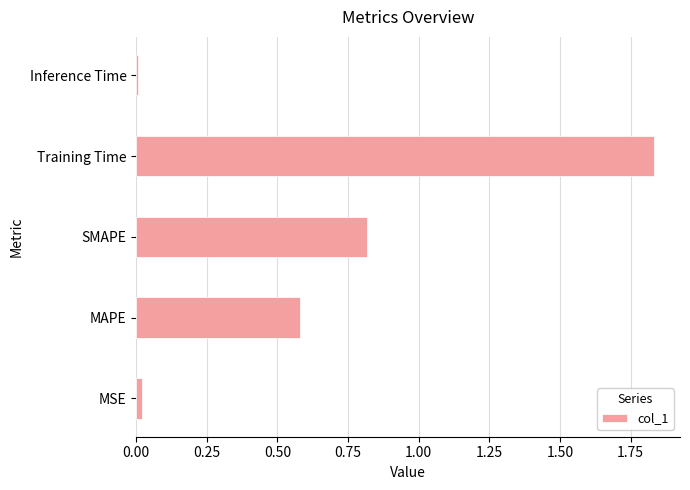

What is the average value?

0.7